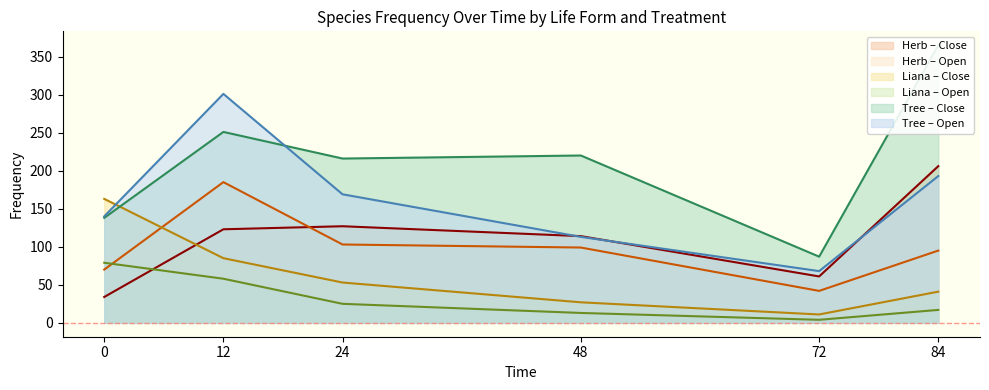

At which category does tree_close reach its first local valley?

24